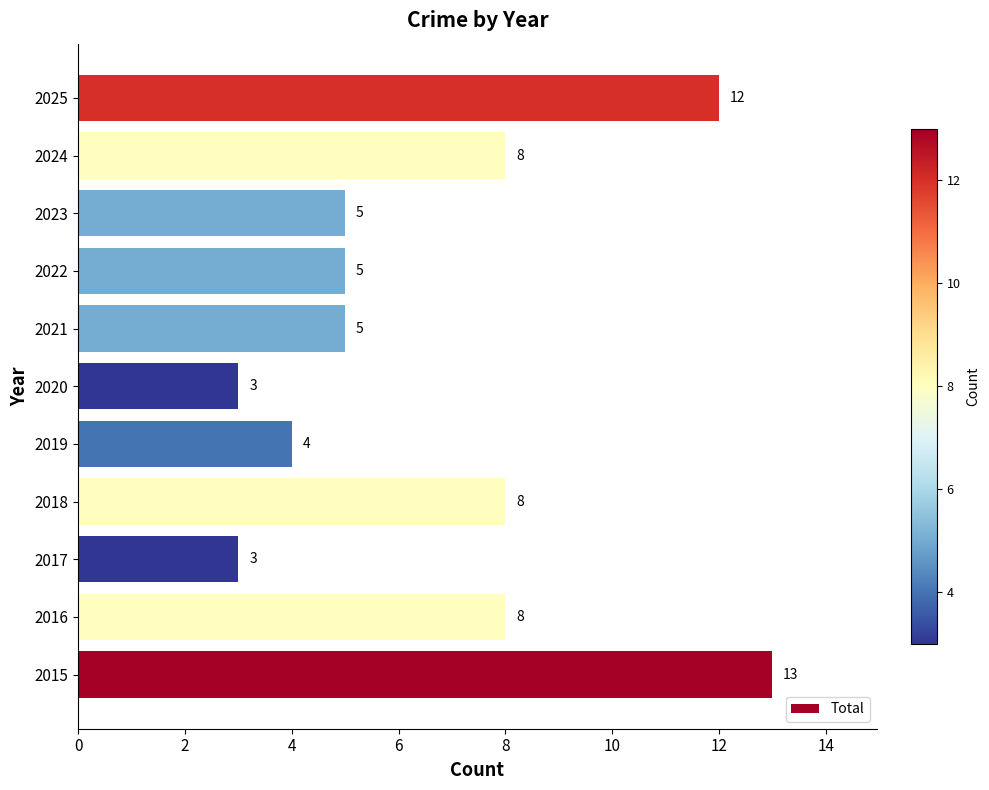

How many values are between 4 and 8?

7